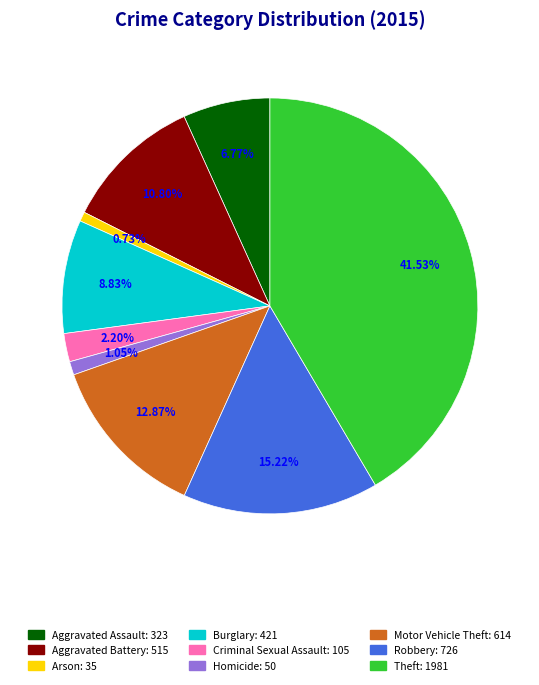

Count the number of slices in the pie.

9